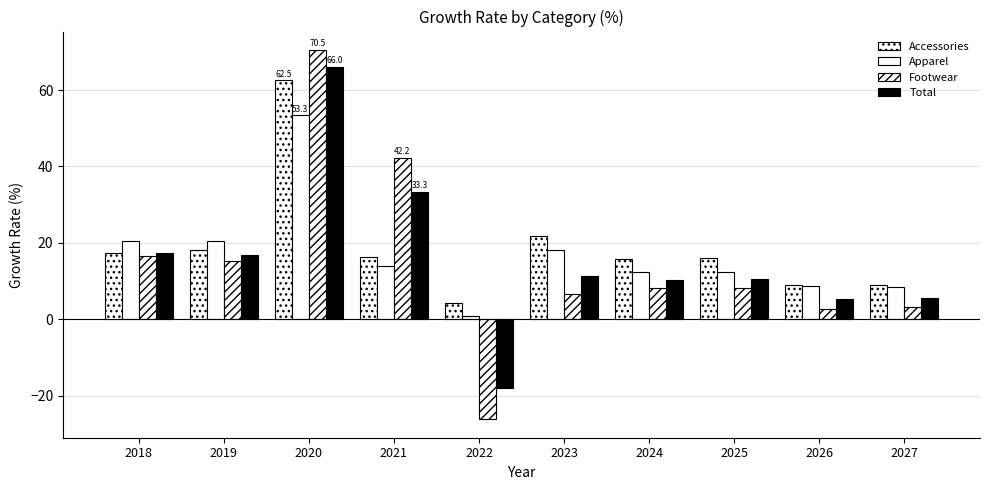

Which has a higher value, 2024 or 2023?

2023